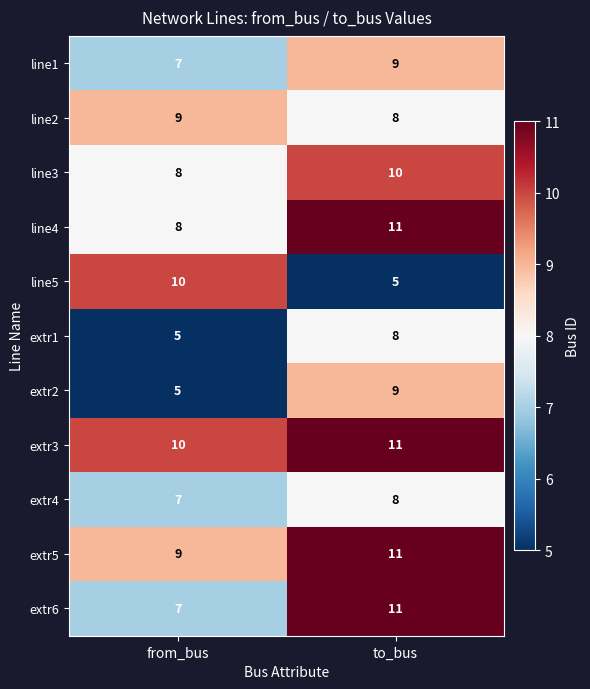

Reading left to right, transcribe all the data shown in this chart.

line1: from_bus=7	to_bus=9
line2: from_bus=9	to_bus=8
line3: from_bus=8	to_bus=10
line4: from_bus=8	to_bus=11
line5: from_bus=10	to_bus=5
extr1: from_bus=5	to_bus=8
extr2: from_bus=5	to_bus=9
extr3: from_bus=10	to_bus=11
extr4: from_bus=7	to_bus=8
extr5: from_bus=9	to_bus=11
extr6: from_bus=7	to_bus=11